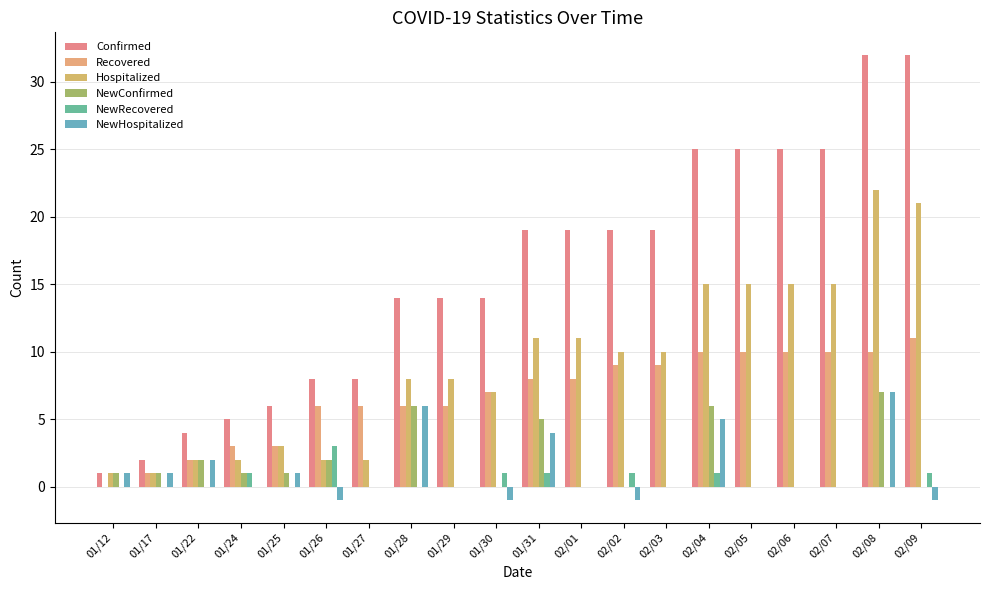

List the labels in order of Hospitalized value, smallest first.

01/12, 01/17, 01/22, 01/24, 01/26, 01/27, 01/25, 01/30, 01/28, 01/29, 02/02, 02/03, 01/31, 02/01, 02/04, 02/05, 02/06, 02/07, 02/09, 02/08